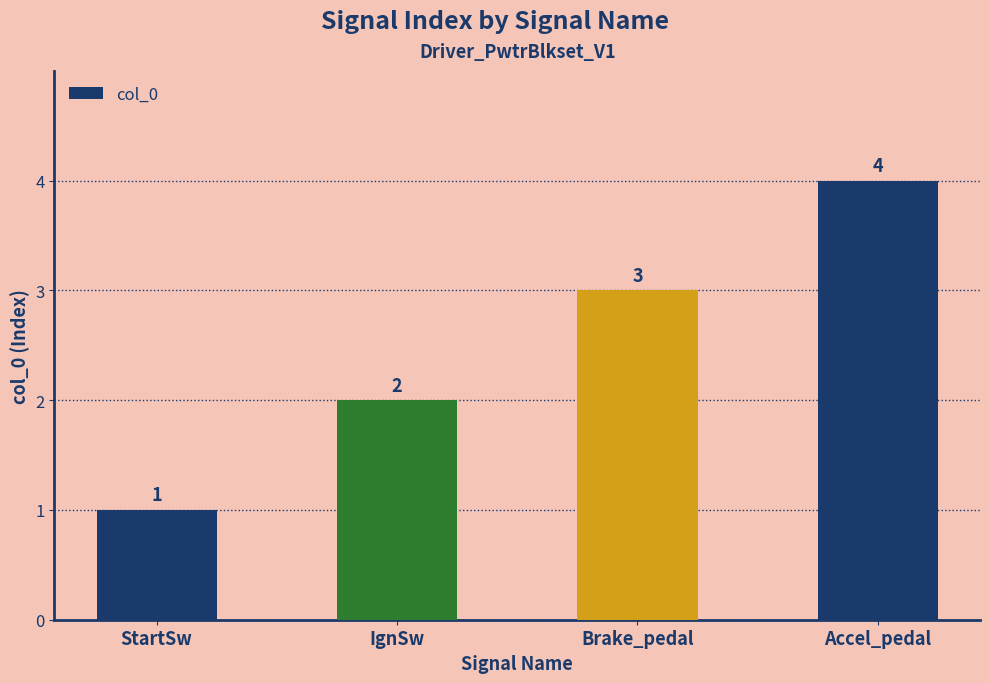

Reading left to right, list all the values displayed in this chart.

StartSw=1	IgnSw=2	Brake_pedal=3	Accel_pedal=4